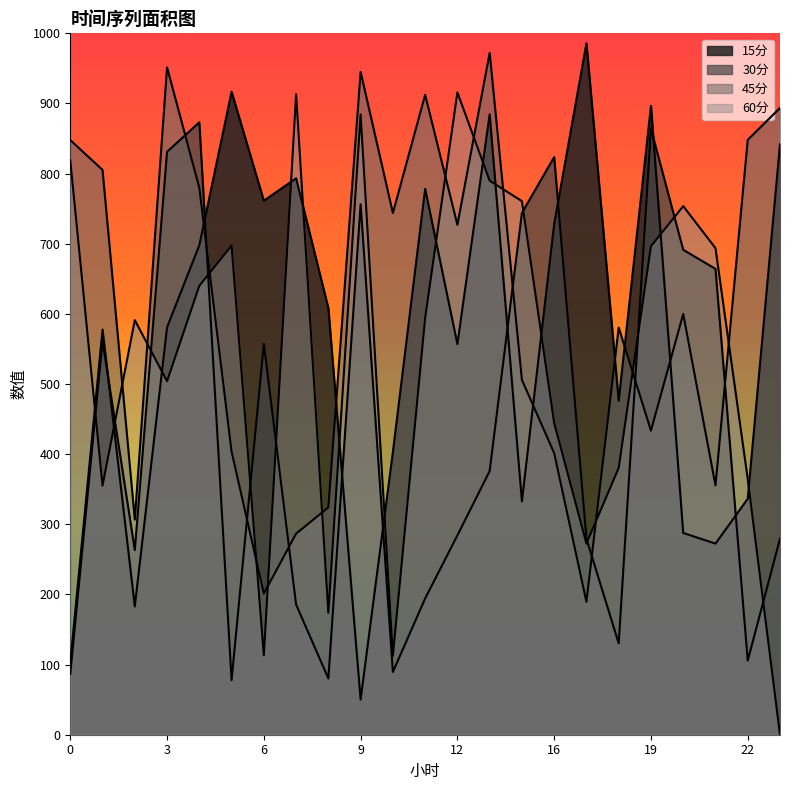

Between 18 and 23, which series saw the biggest shift?

60分